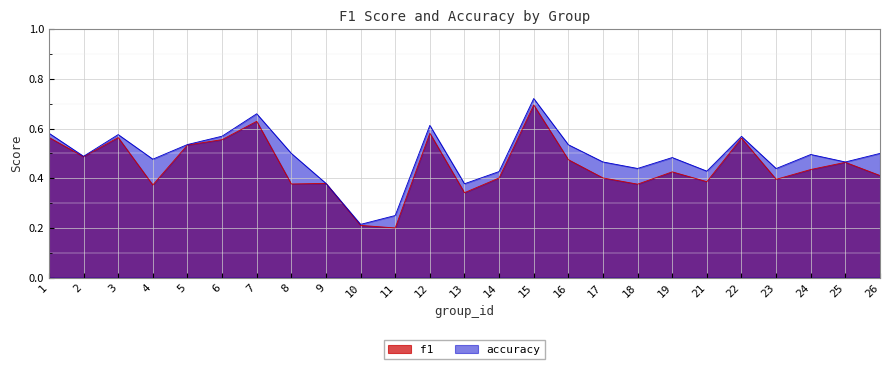

List the series in order of their peak value, lowest first.

f1, accuracy